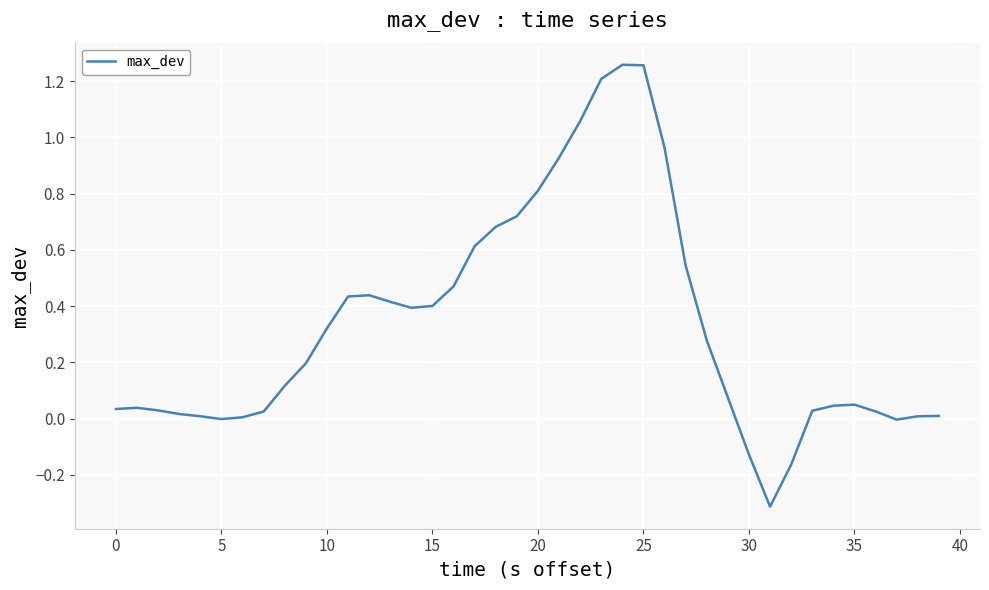

What is the smallest value displayed?

-0.3